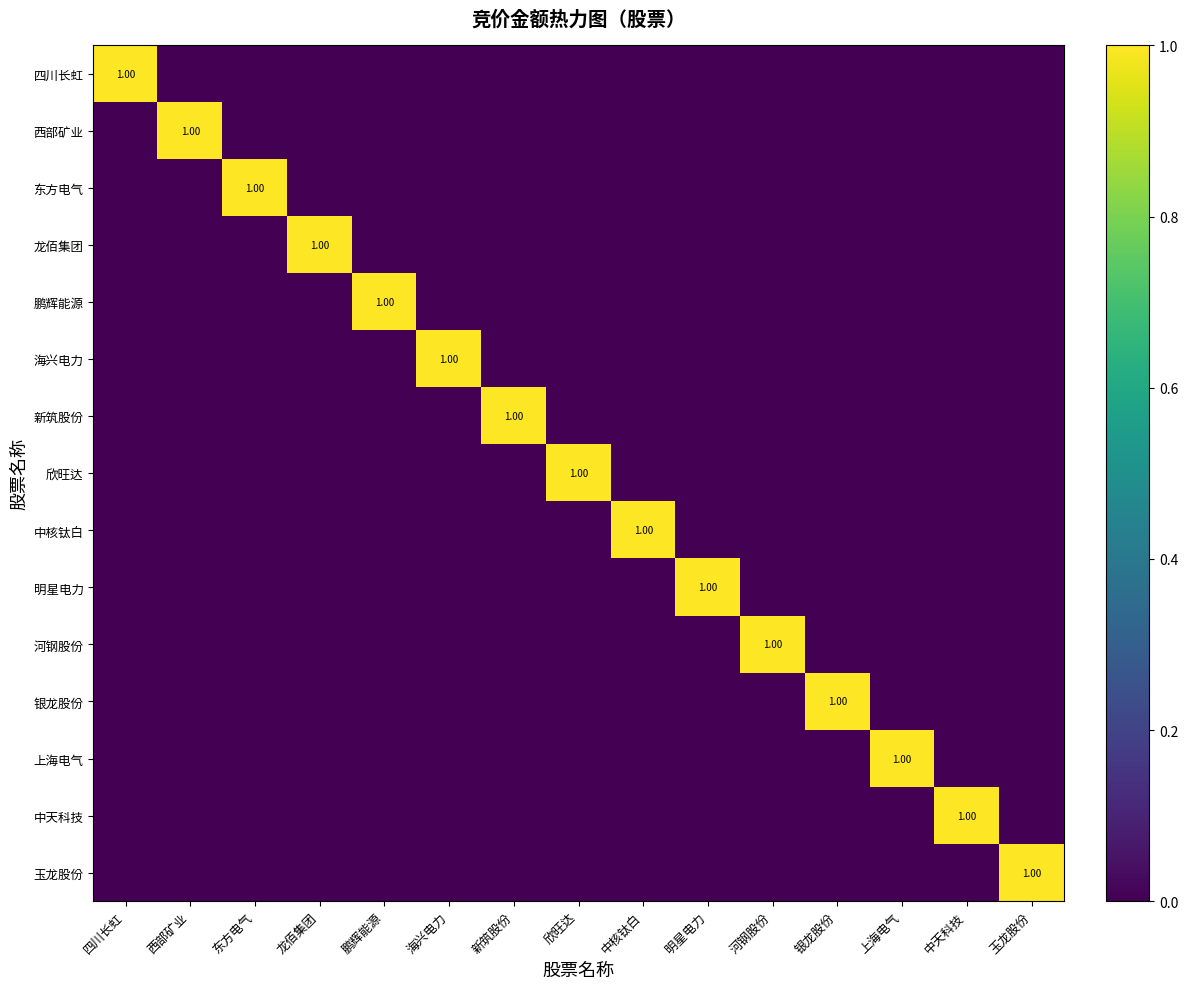

How many values in the 中天科技 series exceed 0?

1